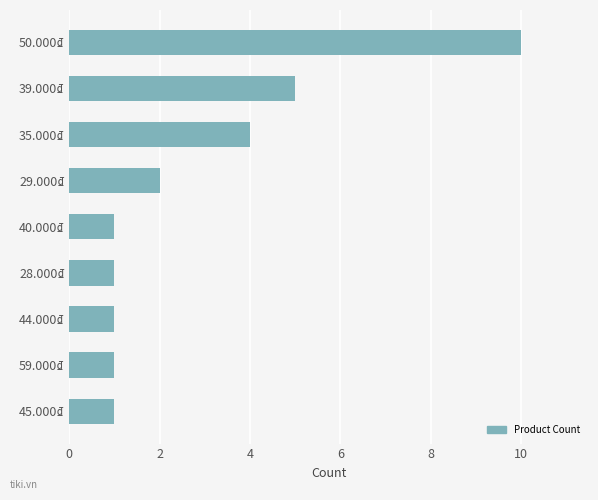

Is it true that the value at 39.000₫ is 5?

True